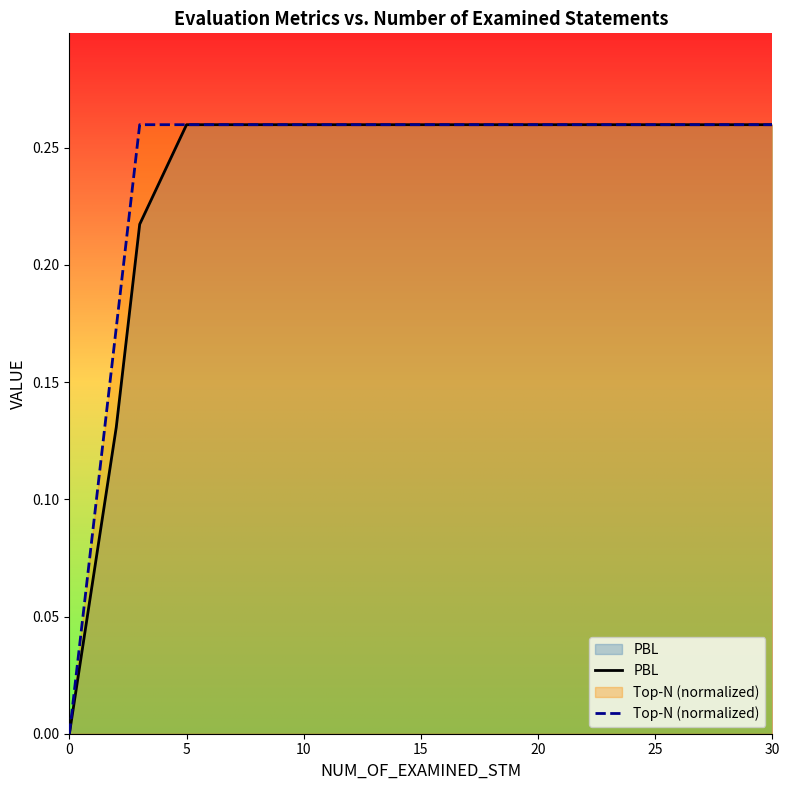

Is it true that Top-N (normalized) equals 0.1 at 18?

False